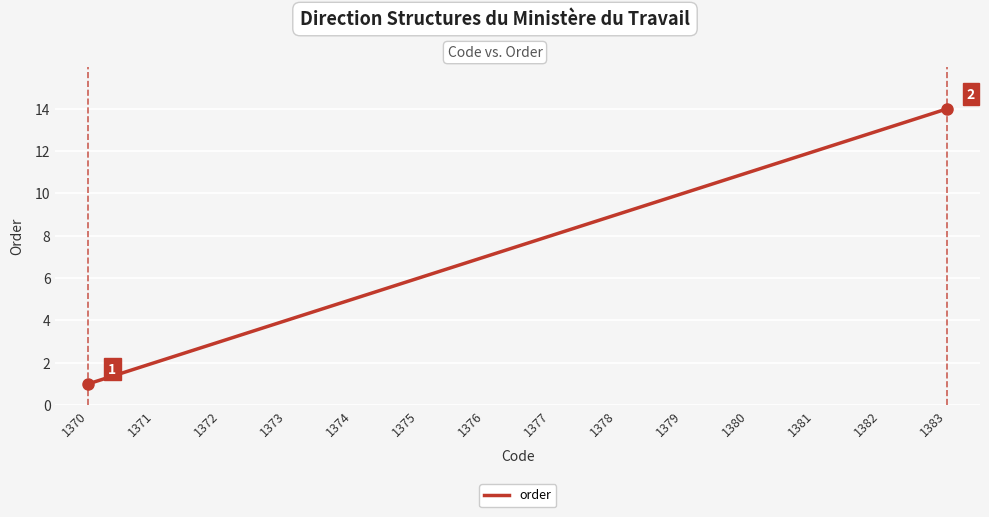

Reading left to right, transcribe all the data shown in this chart.

1	2	3	4	5	6	7	8	9	10	11	12	13	14